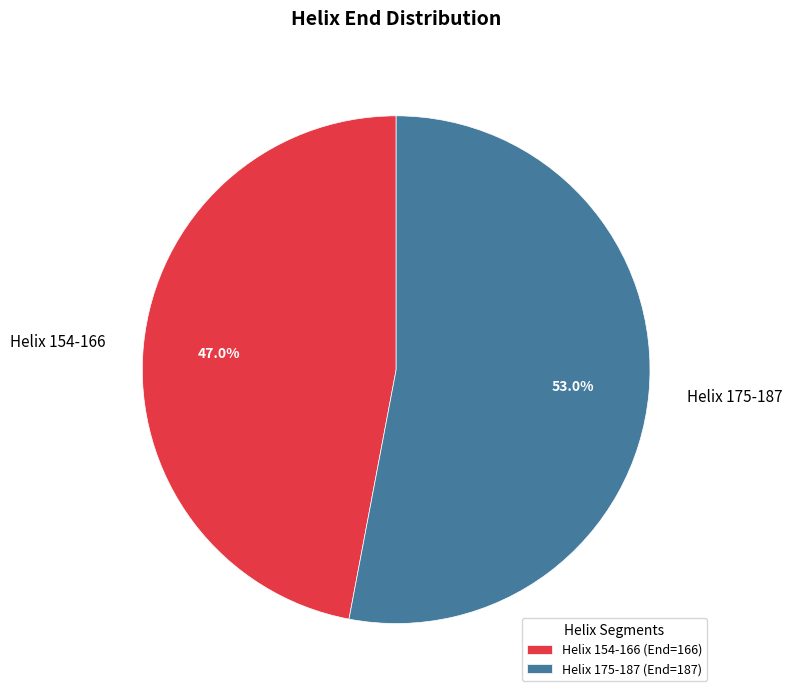

The Helix 154-166 slice represents 47% of the pie. True or false?

True